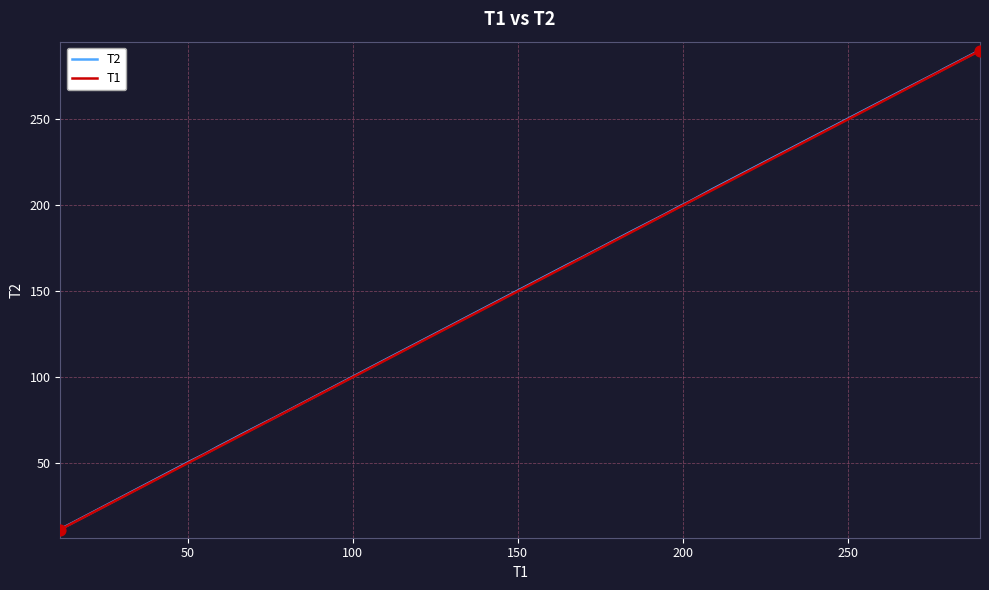

What are all the series names shown in the legend?

T2, T1